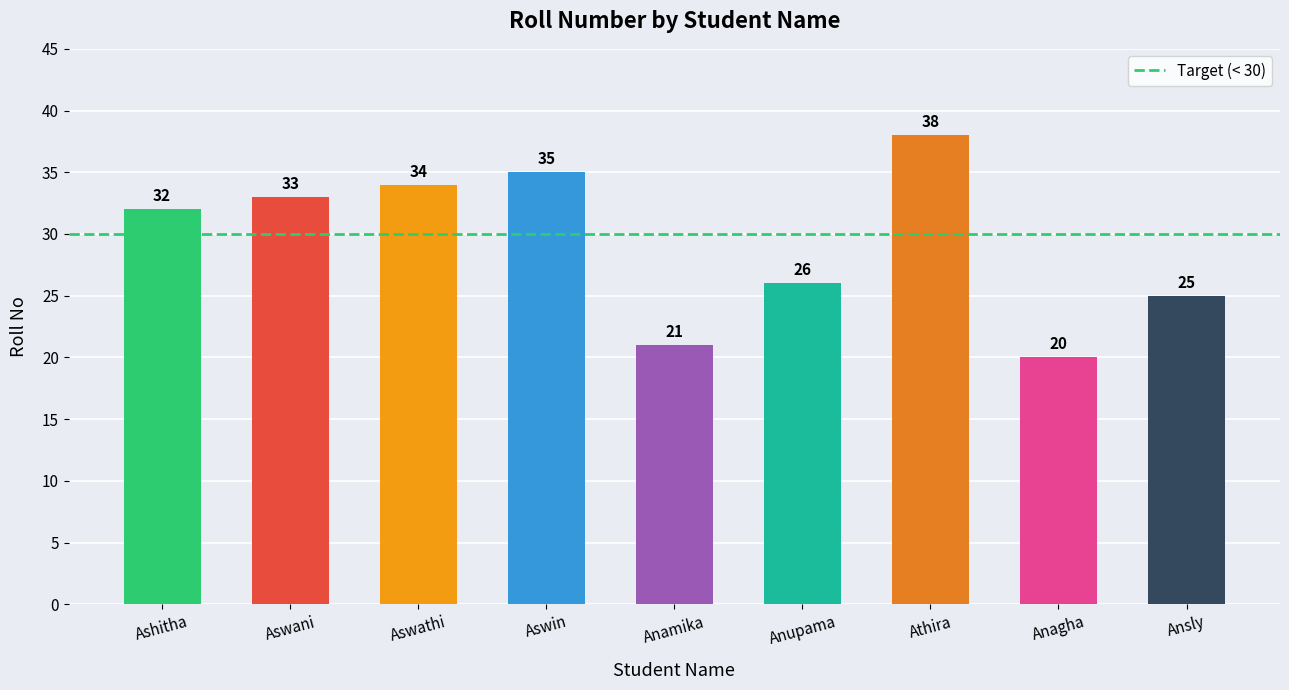

What is the difference between the values at Anupama and Ashitha?

6